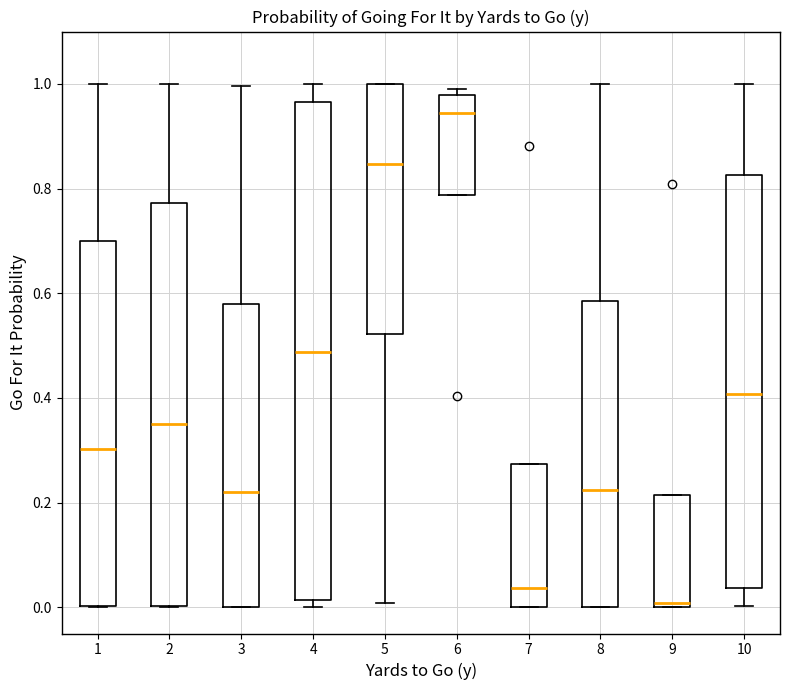

Reading left to right, transcribe this box plot: for each box, give where its median line is, the range the box spans, and where its two whiskers end, as read against the y-axis. The values are not printed on the chart, so give them approximately, as read against the axis.

1: median 0.30, box 0.00 to 0.70, whiskers 0.00 to 1.00
2: median 0.34, box 0.00 to 0.78, whiskers 0.00 to 1.00
3: median 0.22, box 0.00 to 0.58, whiskers 0.00 to 1.00
4: median 0.48, box 0.02 to 0.96, whiskers 0.00 to 1.00
5: median 0.84, box 0.52 to 1.00, whiskers 0.00 to 1.00
6: median 0.94, box 0.78 to 0.98, whiskers 0.78 to 1.00
7: median 0.04, box 0.00 to 0.28, whiskers 0.00 to 0.28
8: median 0.22, box 0.00 to 0.58, whiskers 0.00 to 1.00
9: median 0.00 (just above the box's lower edge), box 0.00 to 0.22, whiskers 0.00 to 0.22
10: median 0.40, box 0.04 to 0.82, whiskers 0.00 to 1.00